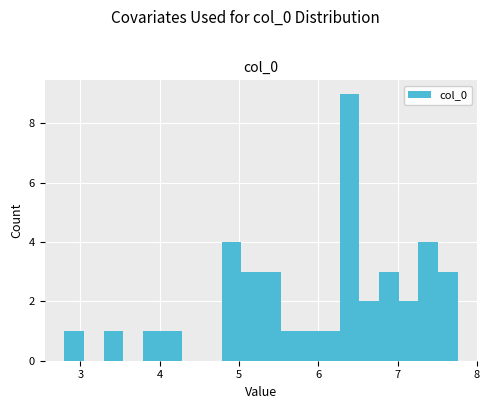

Around what value on the x-axis is the tallest bar? Give the approximate position of its centre, as read against the axis.

6.4